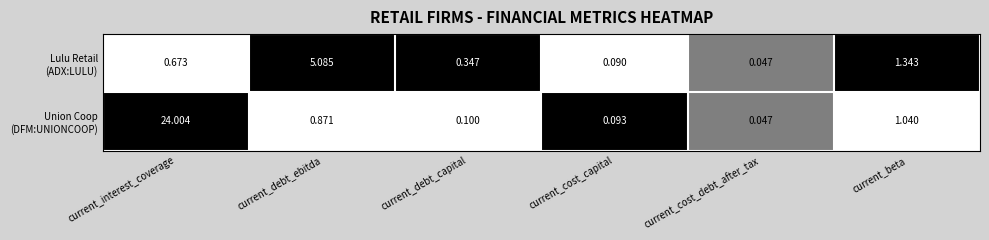

Which label corresponds to the largest value in the chart?

current_interest_coverage